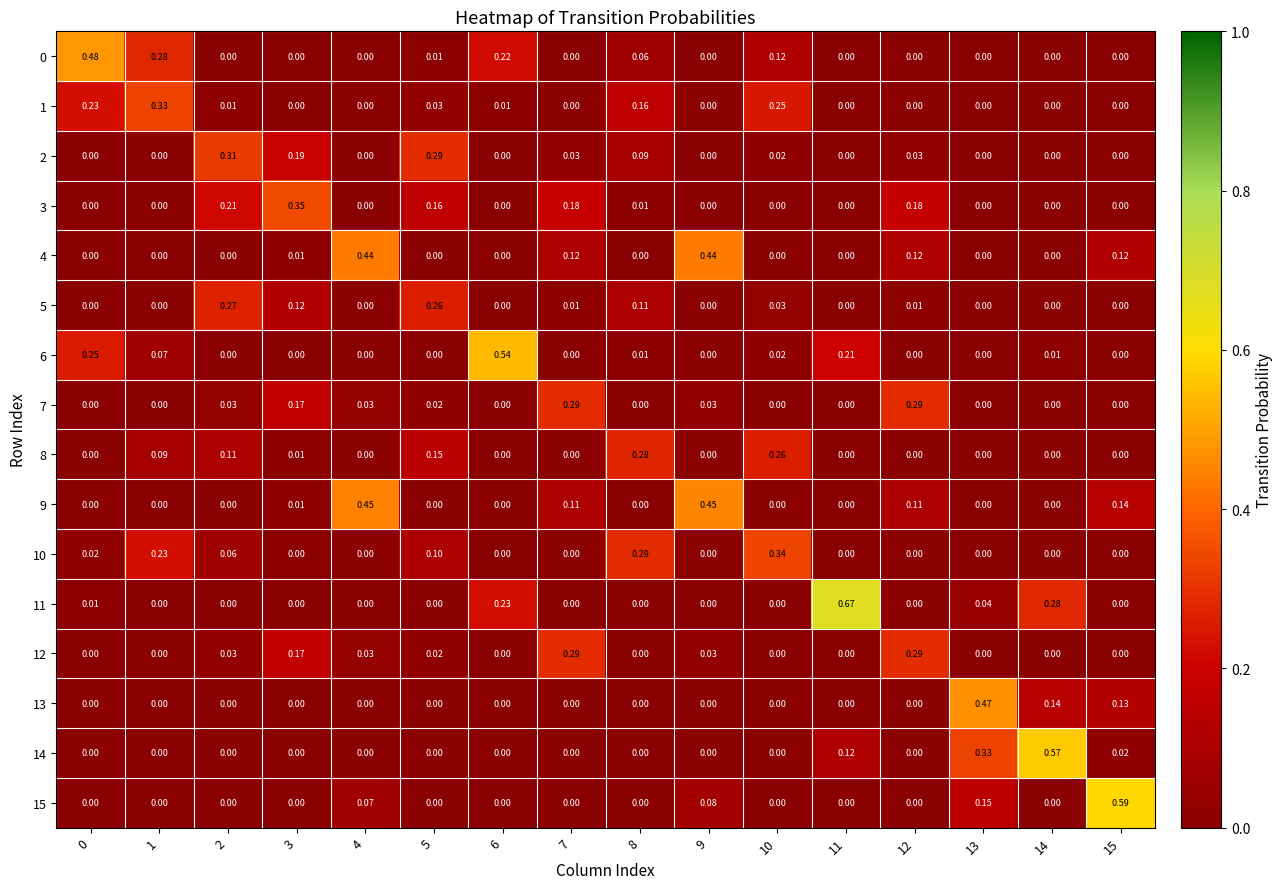

Is the value of 1 at 10 greater than the value of 0 at 11?

Yes